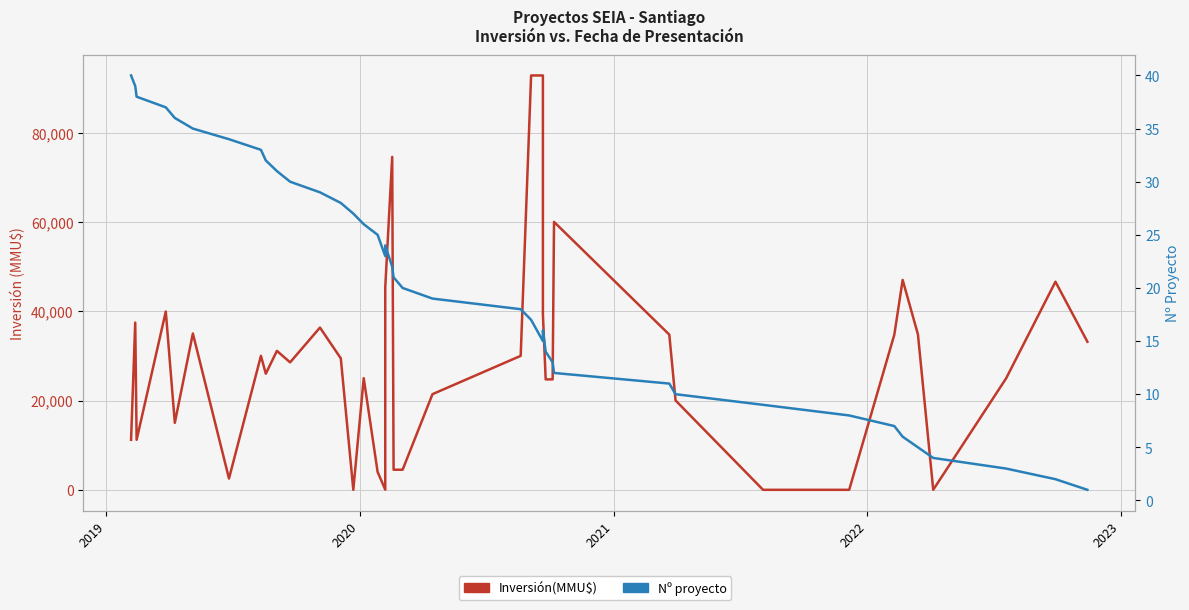

Rank the series by their average value, from lowest to highest.

Nº proyecto, Inversión(MMU$)